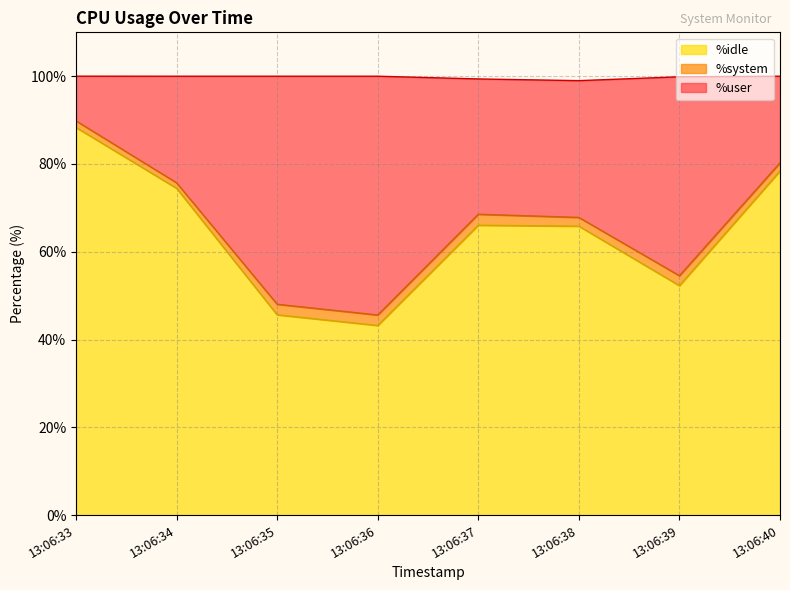

Is it true that %idle equals 78.4 at 13:06:40?

True